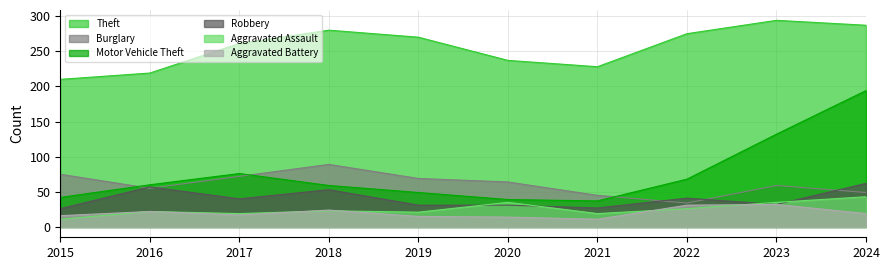

Where is Theft nearest to the value 252?

2017